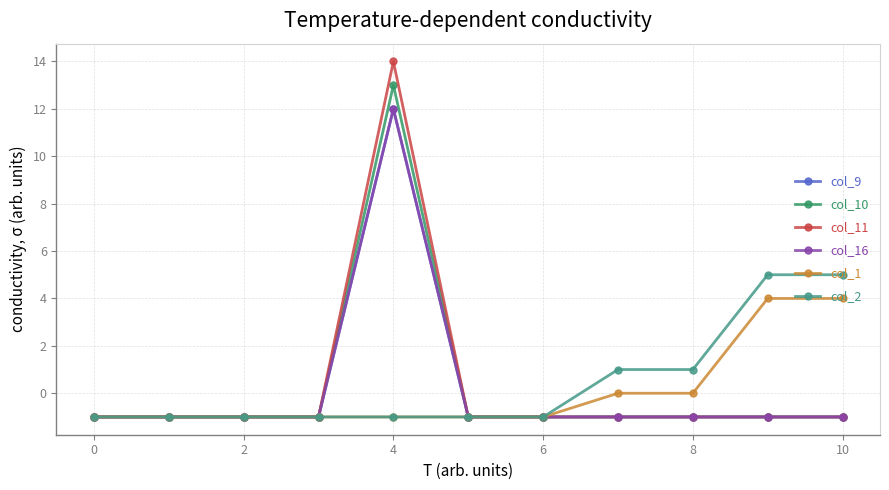

Does the chart have visible grid lines?

Yes